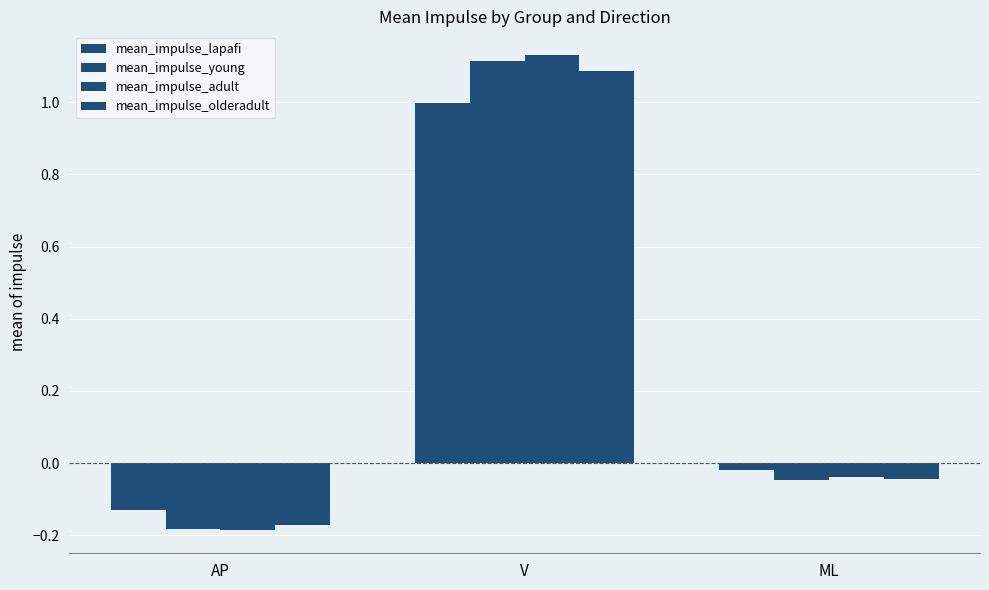

How many bars are there in total?

12